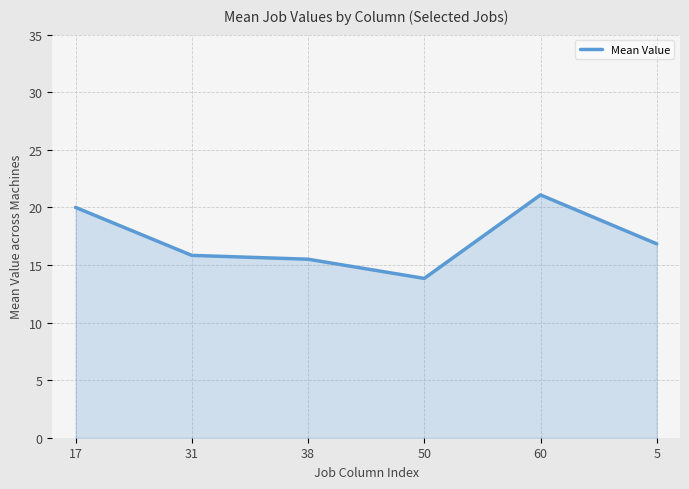

Reading left to right, transcribe all the data shown in this chart.

20.0	15.8	15.5	13.8	21.1	16.8